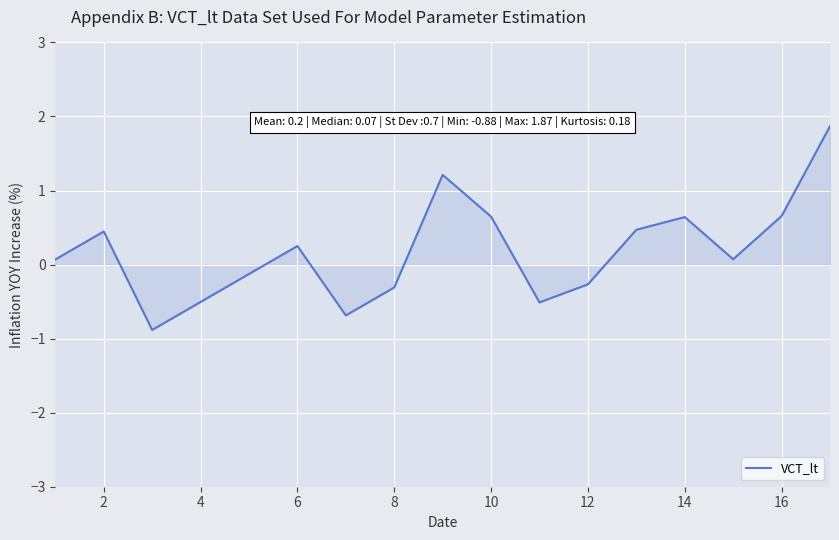

What is the maximum value shown in the chart?

1.9